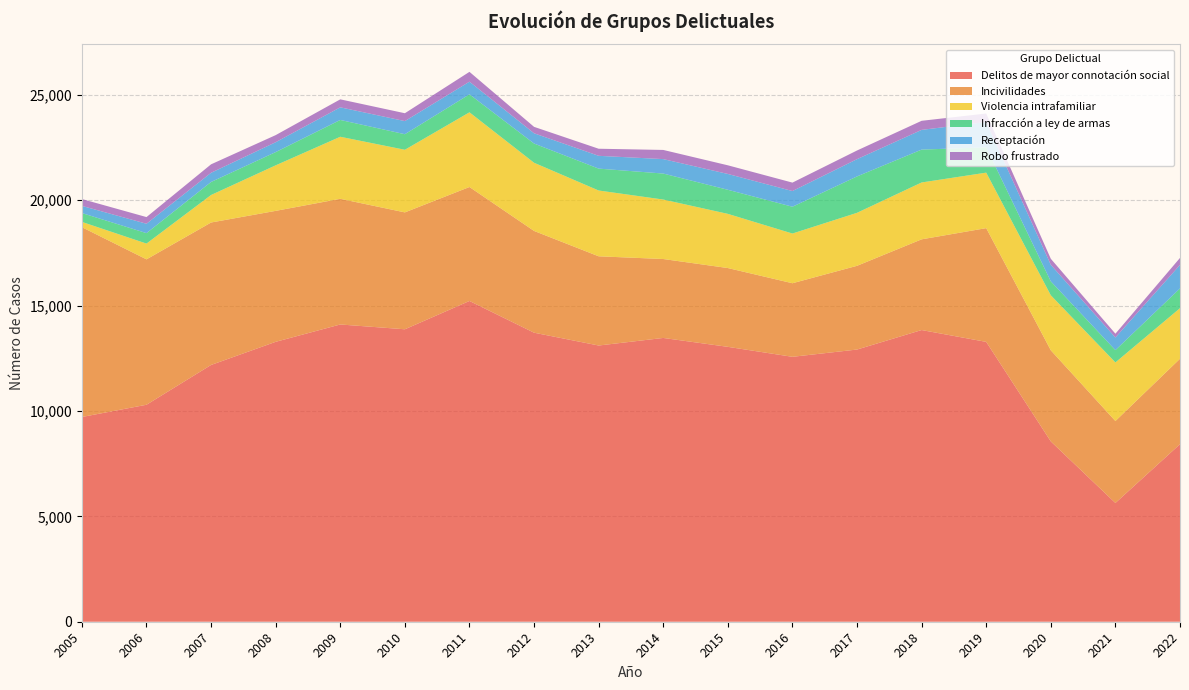

Reading left to right, transcribe all the data shown in this chart.

Delitos de mayor connotación social: 2005=9712	2006=10292	2007=12180	2008=13277	2009=14100	2010=13872	2011=15215	2012=13710	2013=13102	2014=13461	2015=13039	2016=12566	2017=12911	2018=13836	2019=13274	2020=8553	2021=5633	2022=8422
Incivilidades: 2005=9003	2006=6897	2007=6757	2008=6212	2009=5961	2010=5545	2011=5406	2012=4827	2013=4232	2014=3744	2015=3738	2016=3490	2017=3972	2018=4303	2019=5396	2020=4322	2021=3887	2022=4053
Violencia intrafamiliar: 2005=250	2006=748	2007=1305	2008=2160	2009=2943	2010=2970	2011=3543	2012=3234	2013=3121	2014=2821	2015=2570	2016=2358	2017=2514	2018=2697	2019=2632	2020=2610	2021=2779	2022=2398
Infracción a ley de armas: 2005=420	2006=496	2007=618	2008=628	2009=798	2010=738	2011=853	2012=912	2013=1038	2014=1233	2015=1142	2016=1271	2017=1726	2018=1559	2019=1201	2020=660	2021=585	2022=937
Receptación: 2005=340	2006=445	2007=436	2008=468	2009=598	2010=622	2011=600	2012=486	2013=607	2014=685	2015=751	2016=744	2017=819	2018=935	2019=1201	2020=786	2021=598	2022=1116
Robo frustrado: 2005=325	2006=316	2007=401	2008=337	2009=379	2010=373	2011=466	2012=305	2013=336	2014=435	2015=410	2016=400	2017=411	2018=431	2019=404	2020=285	2021=181	2022=331